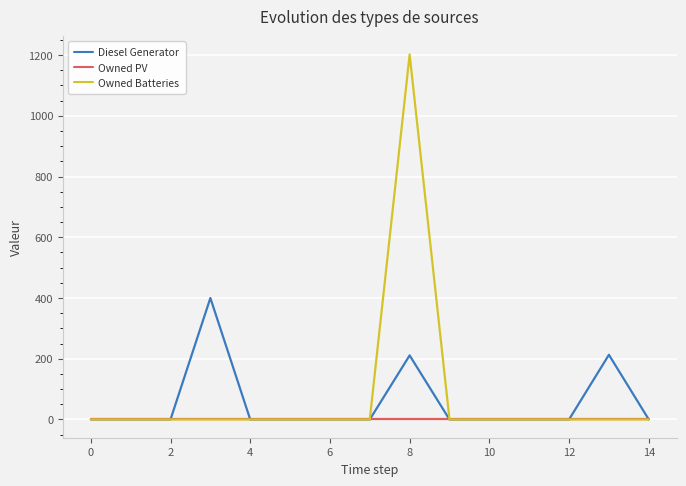

What is the difference between the maximum and second lowest values in the Owned Batteries series?

1202